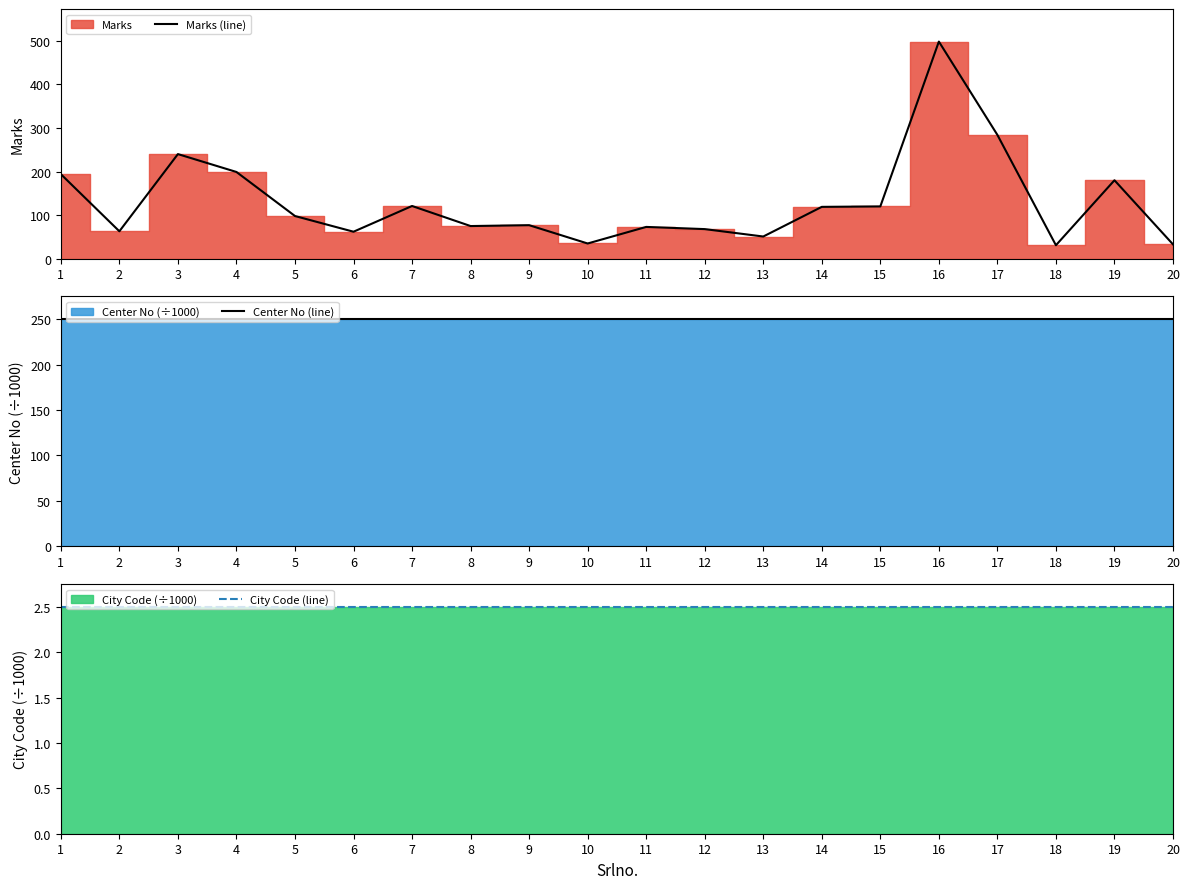

What is the sum of all City Code (line) values?

50.0